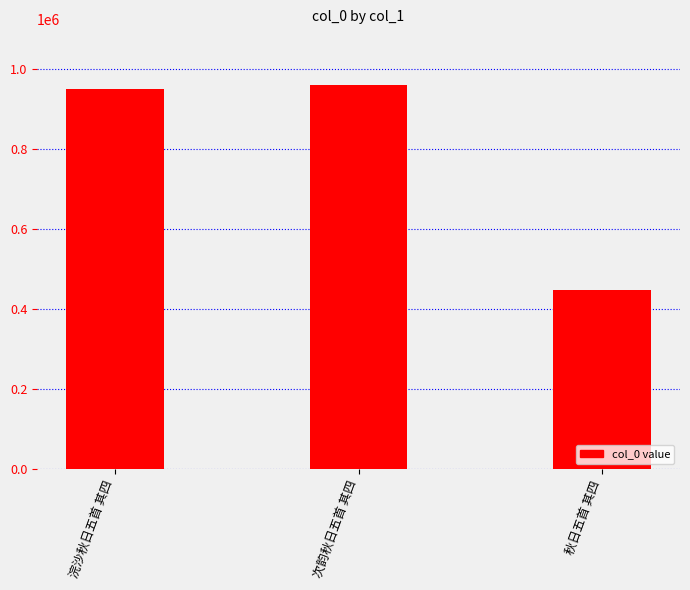

Which has a higher value, 浣沙秋日五首 其四 or 次韵秋日五首 其四?

次韵秋日五首 其四